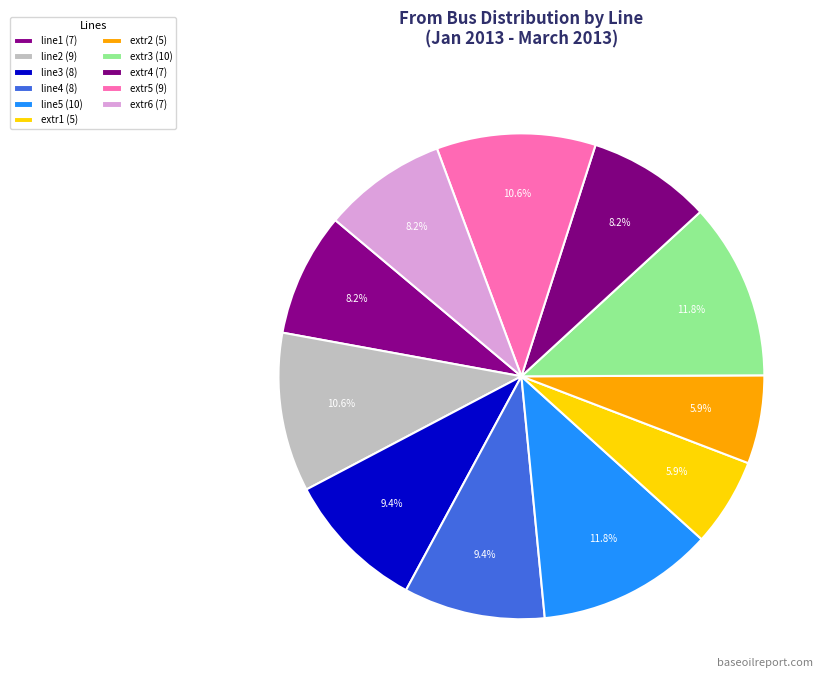

The extr6 slice represents 8% of the pie. True or false?

True